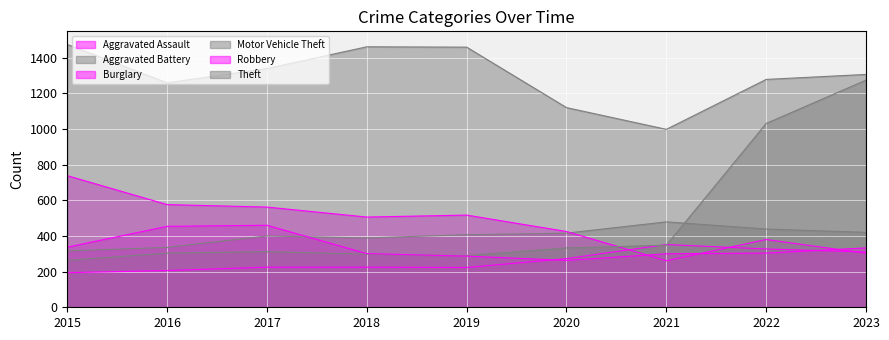

At which category is the sum across all series the highest?

2023